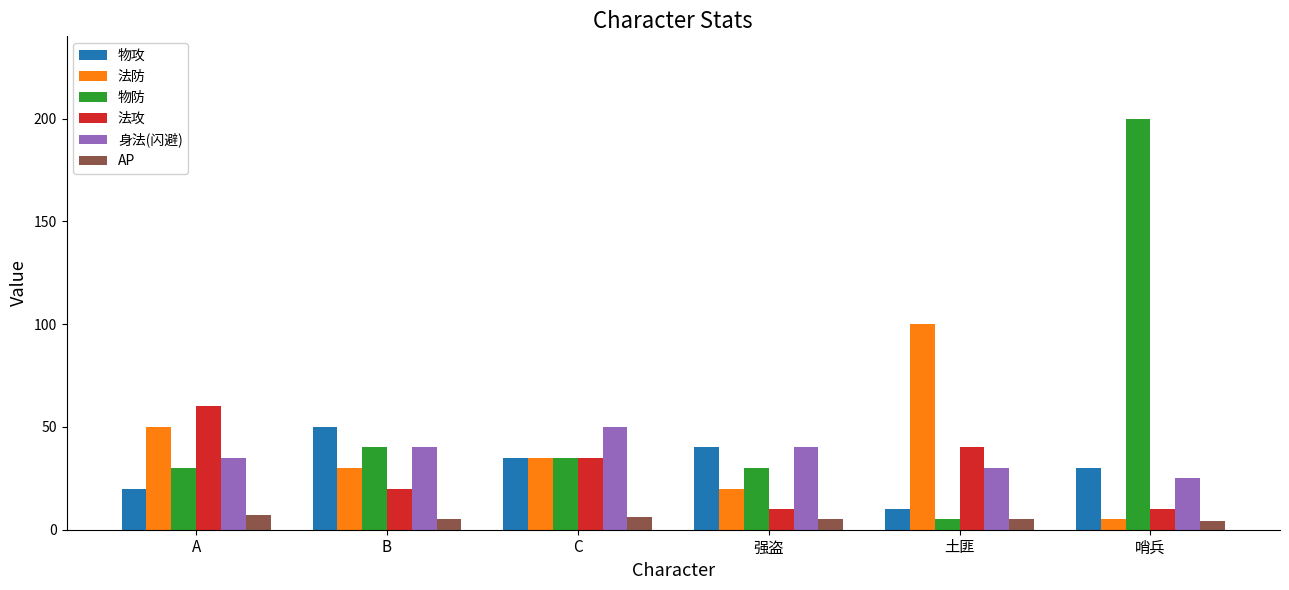

Where does the AP series first go above 5?

A